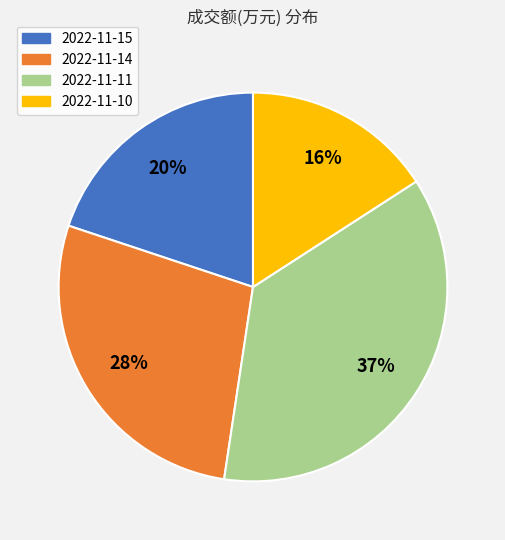

How many slices are in this pie chart?

4